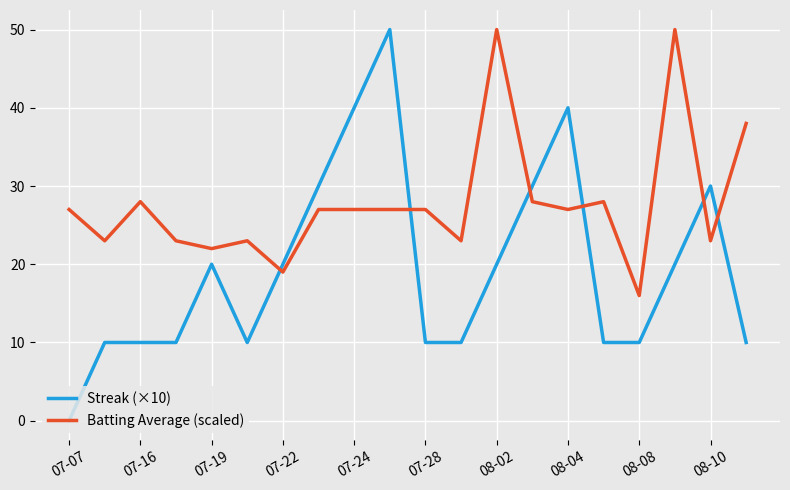

What is the maximum value for Batting Average (scaled)?

50.0